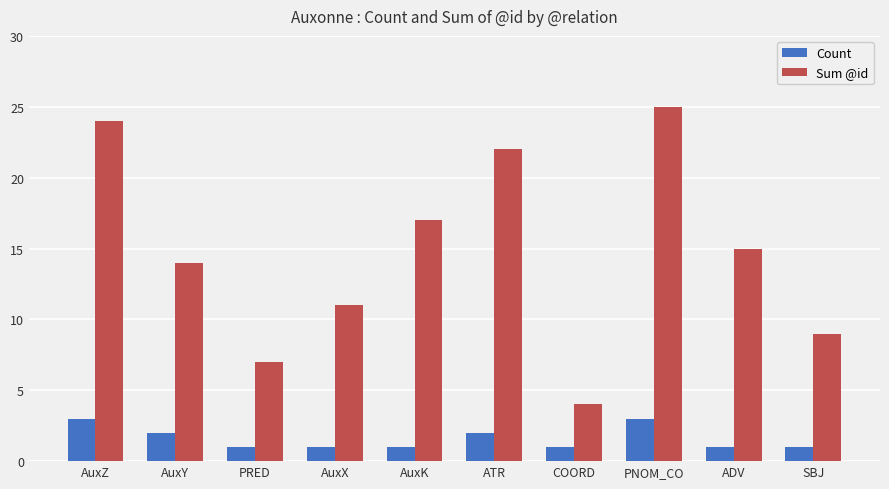

Does the chart contain stacked bars?

No